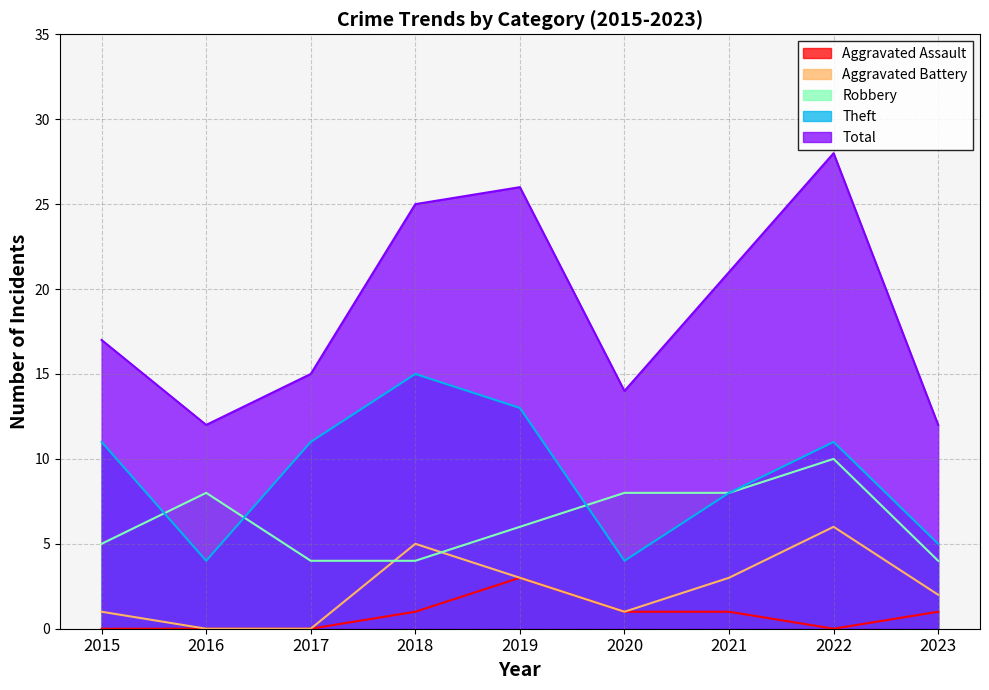

True or false: Aggravated Battery has a value of 5 at 2021.

False